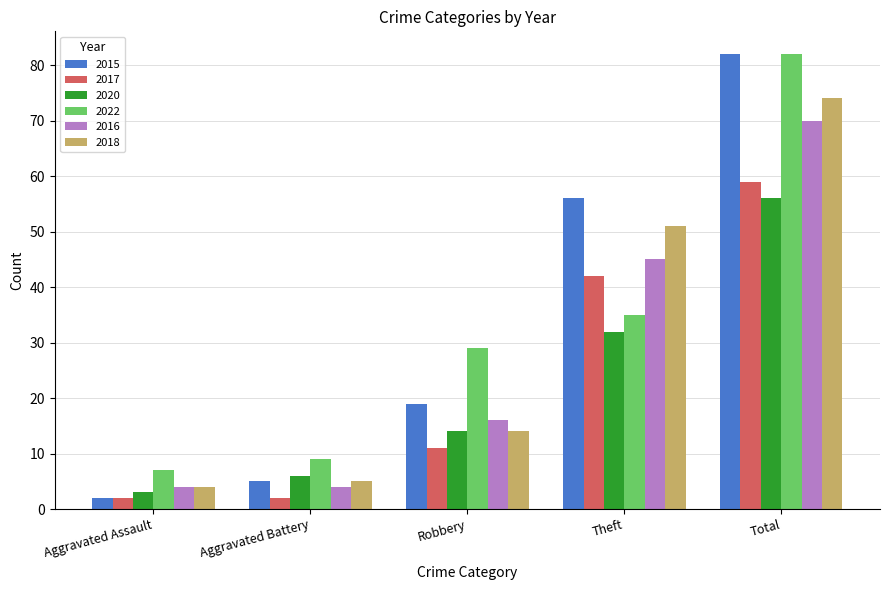

Reading left to right, transcribe all the data shown in this chart.

2015: 2	5	19	56	82
2017: 2	2	11	42	59
2020: 3	6	14	32	56
2022: 7	9	29	35	82
2016: 4	4	16	45	70
2018: 4	5	14	51	74